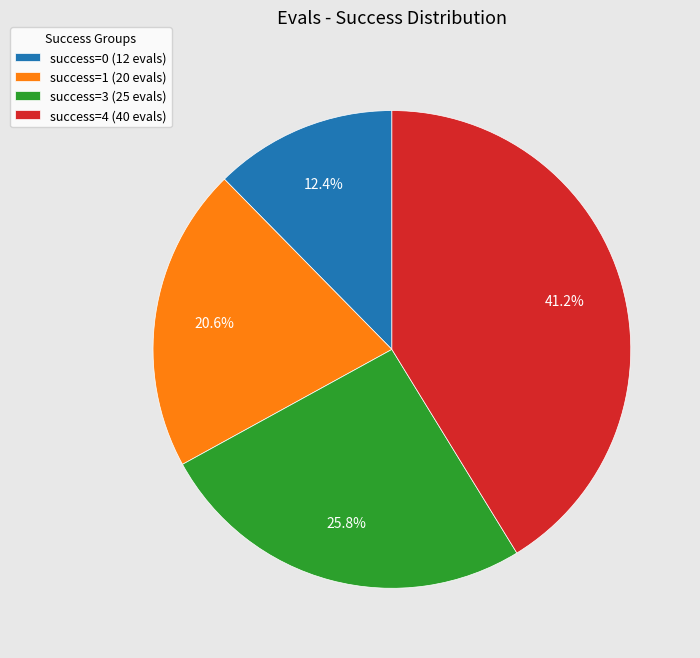

Combined, do success=4 (40 evals) and success=3 (25 evals) account for over 50%?

Yes